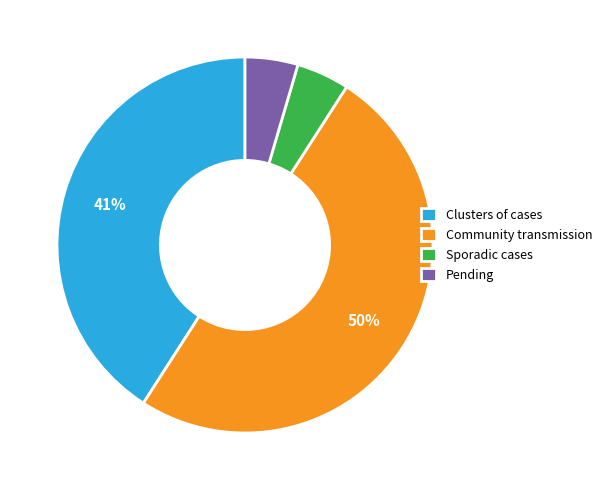

What is the ratio of the value at Community transmission to the value at Clusters of cases?

1.2